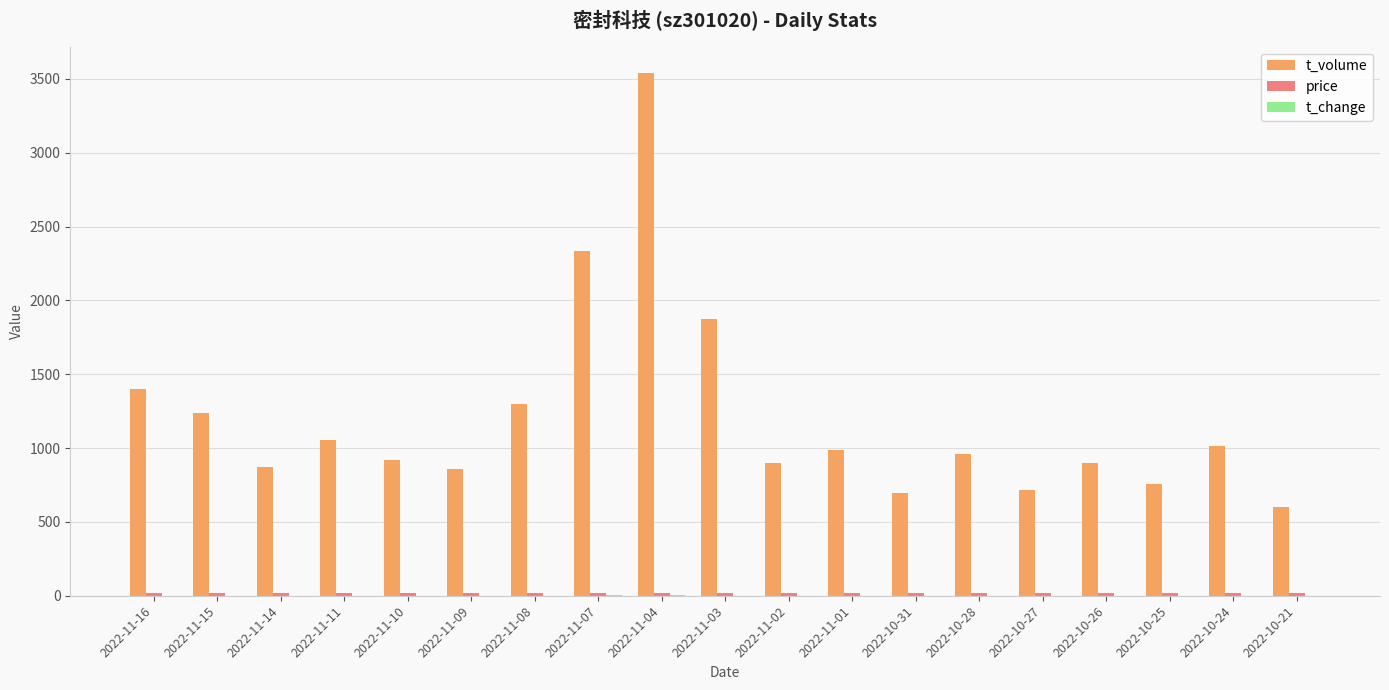

The value of t_volume at 2022-11-10 is 623.8. True or false?

False